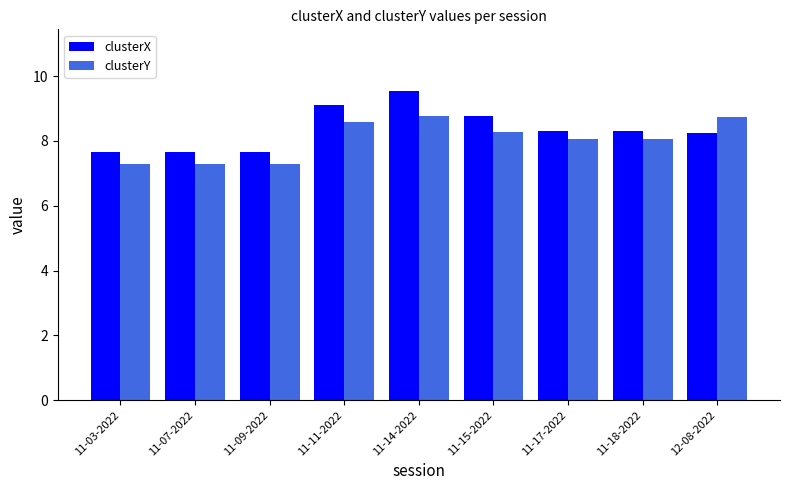

The value of clusterY at 12-08-2022 is 15.2. True or false?

False